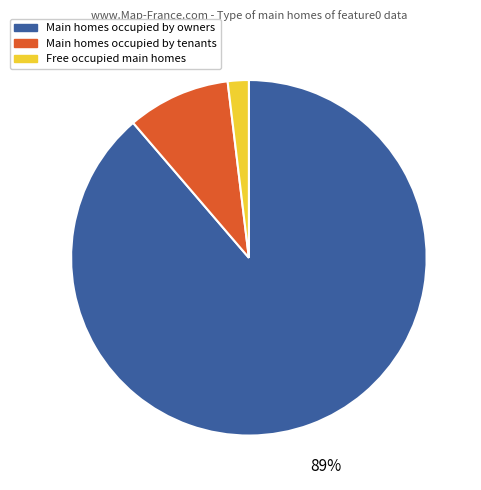

Is there any slice that represents more than half of the pie?

Yes